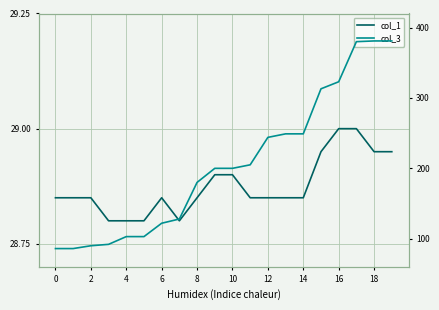

In col_1, how many points are higher than both neighbors (excluding endpoints)?

1